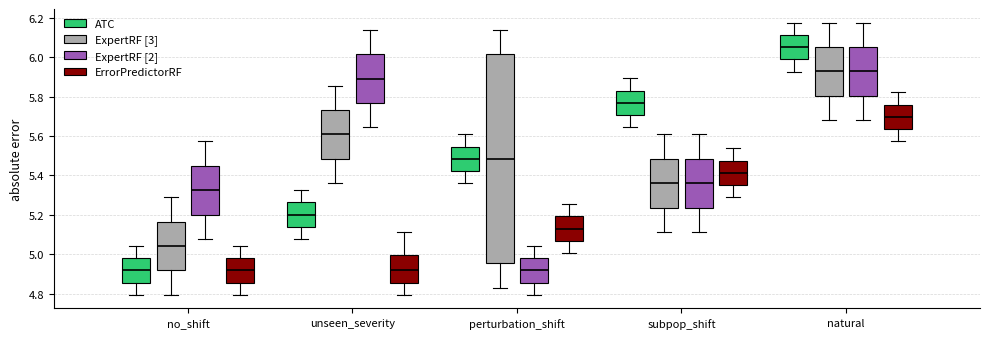

Where does the upper whisker of the box for unseen_severity (ExpertRF [2]) end on the y-axis? The values are not printed on the chart, so give them approximately, as read against the axis.

6.14